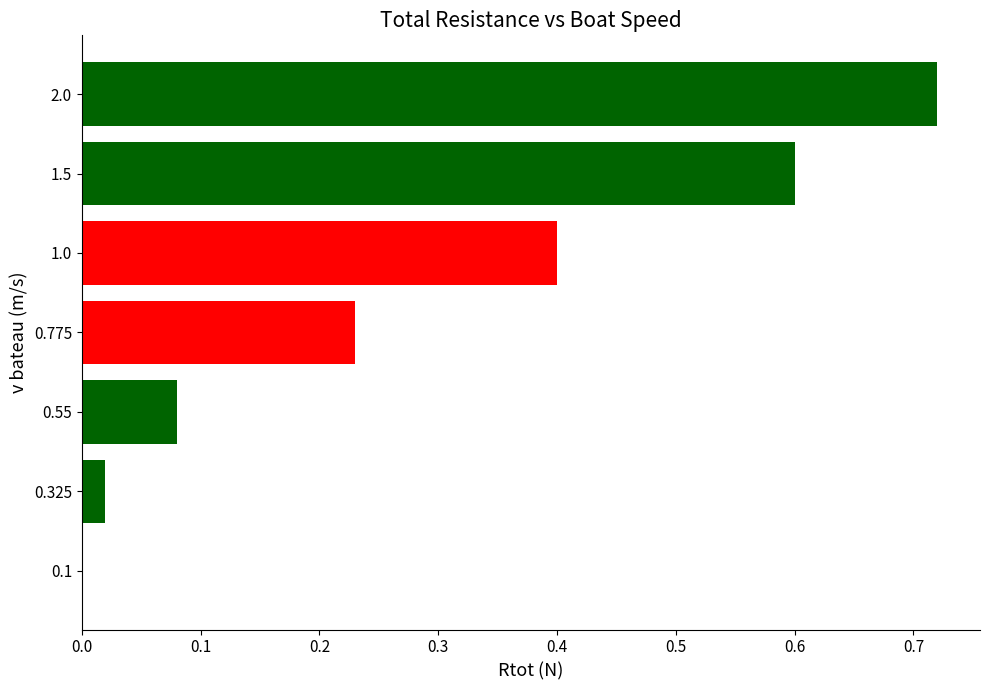

The value at 0.1 is 0.0. True or false?

True